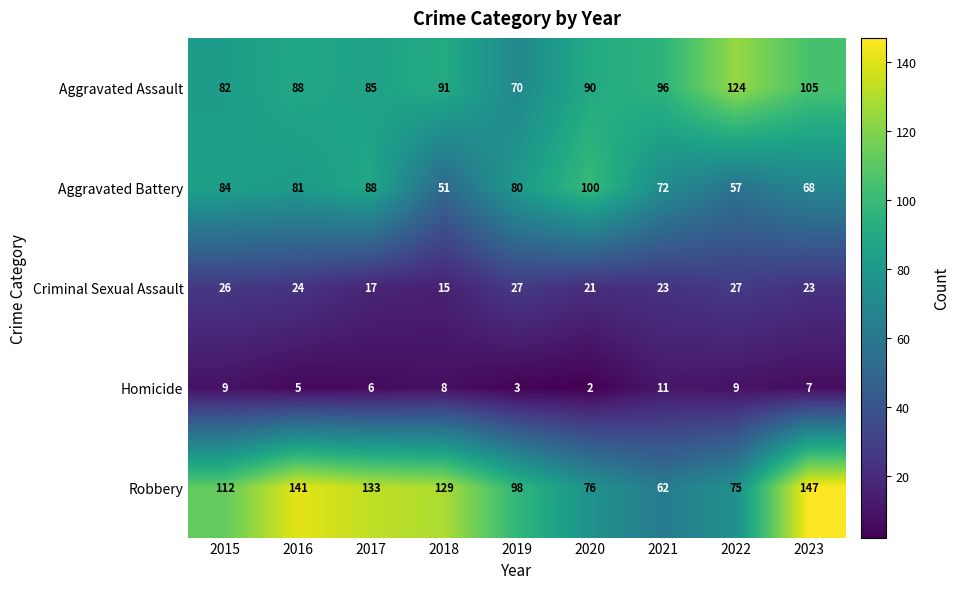

Which series has the widest spread of values?

Robbery